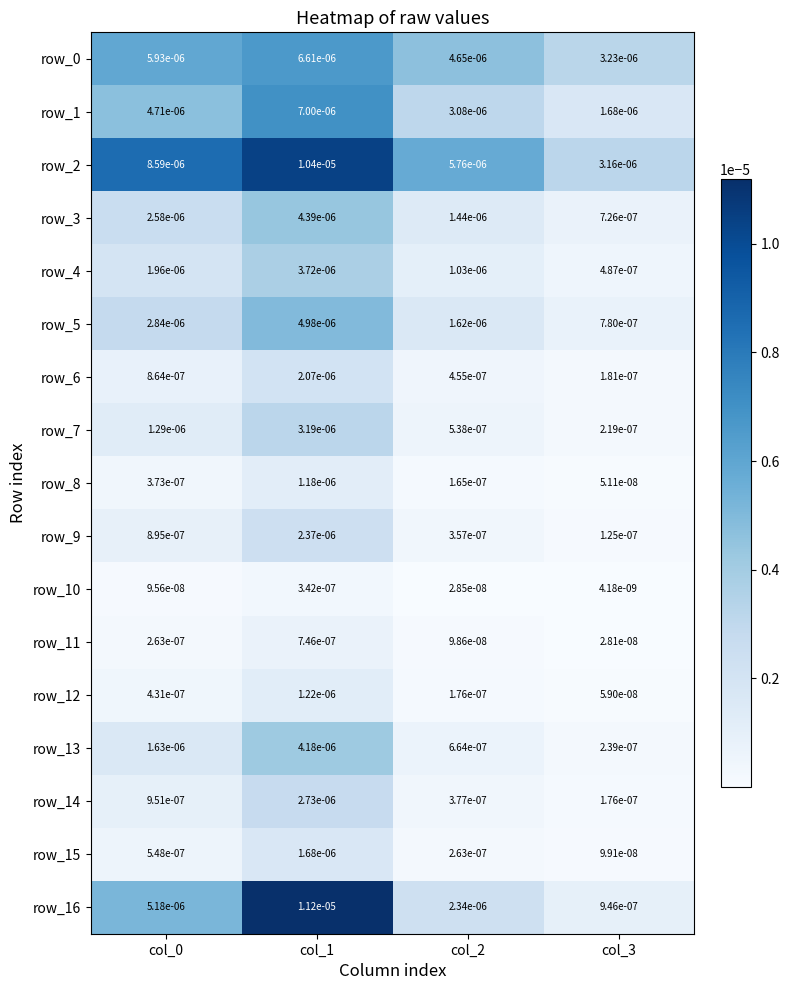

Is the value of row_7 at col_2 greater than the value of row_11 at col_2?

Yes